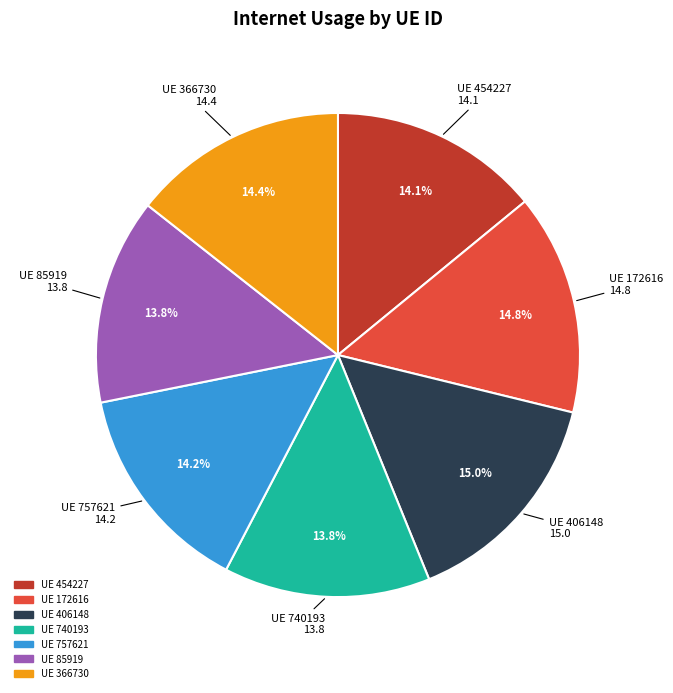

Is there any slice that represents more than half of the pie?

No